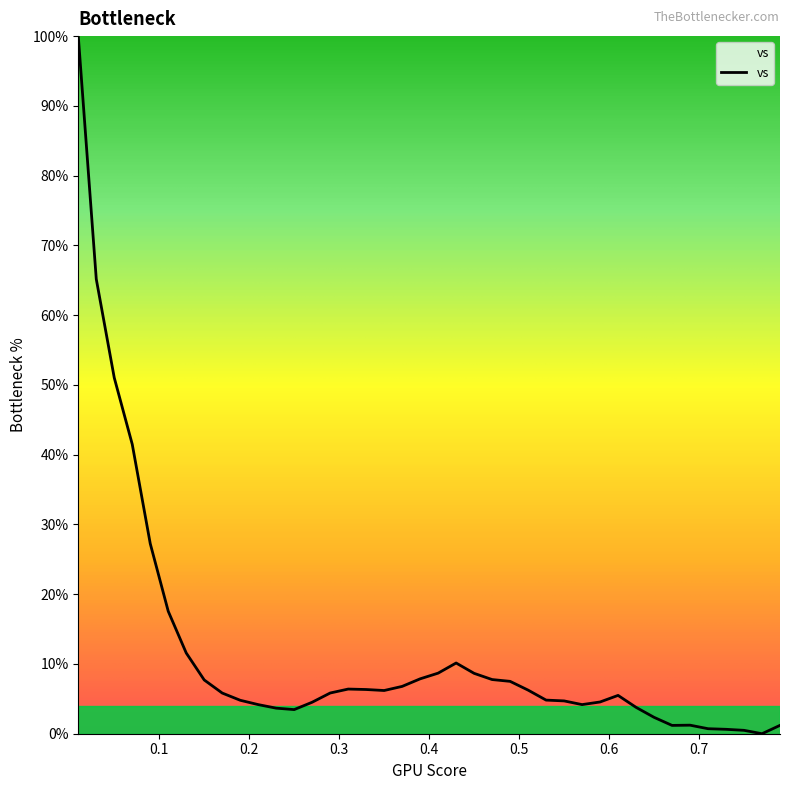

What is the greatest value displayed?

100.0